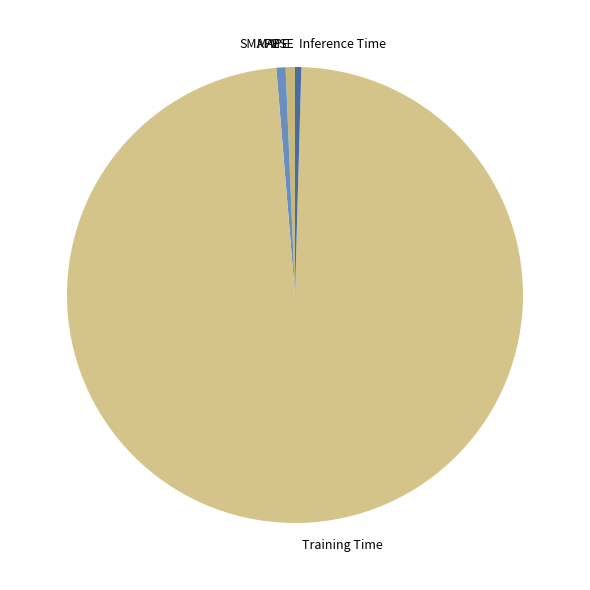

Does Training Time represent more than half of the total?

Yes